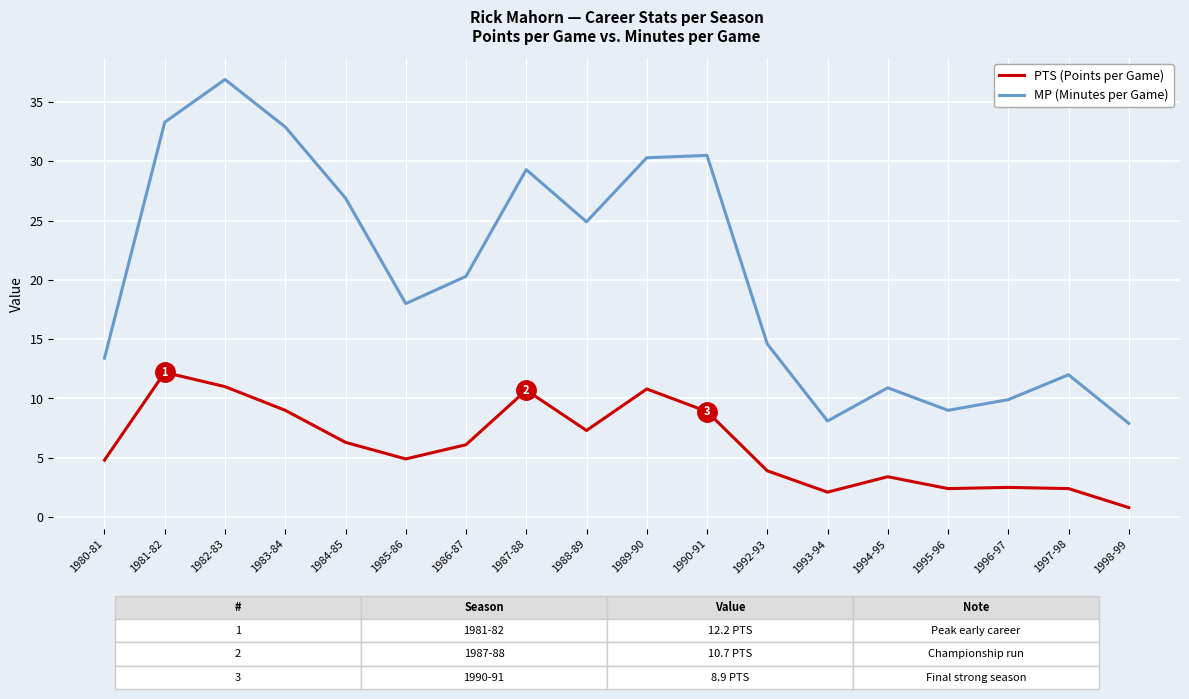

Which series has the largest range (max minus min)?

MP (Minutes per Game)